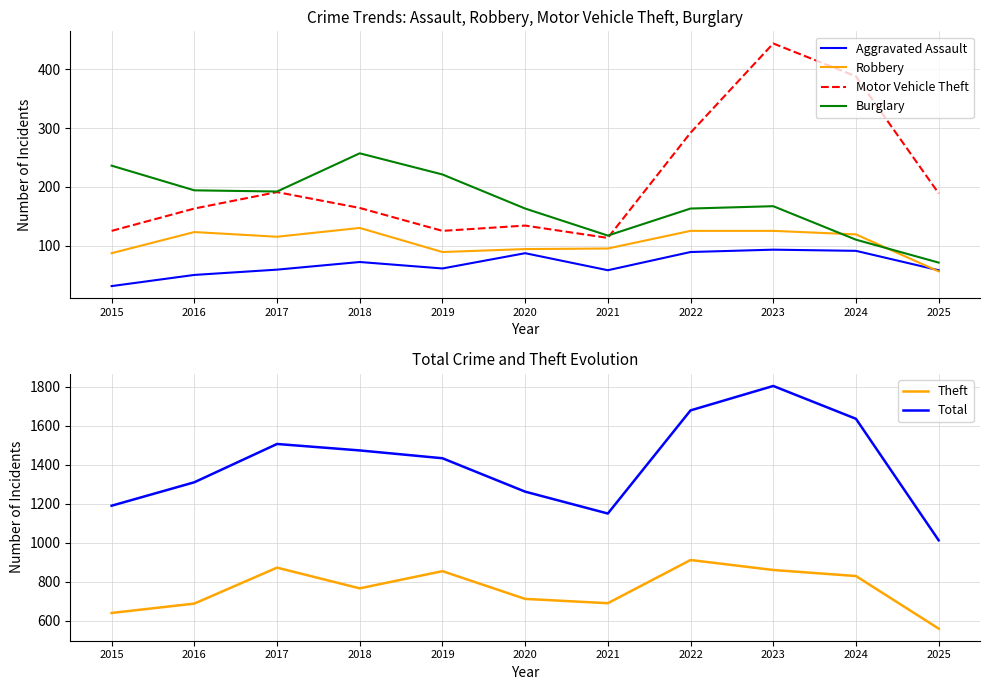

True or false: Aggravated Assault has more than 2 points higher than both neighbors.

True